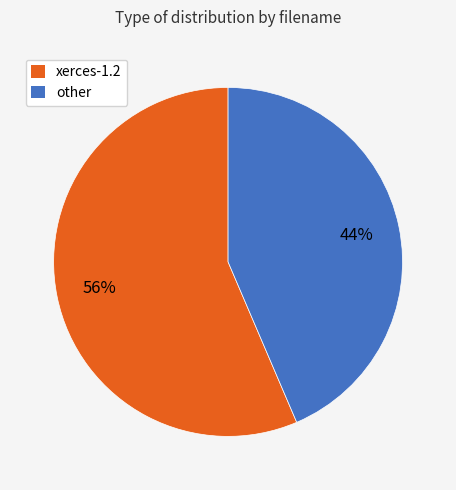

Which slice is the smallest?

other